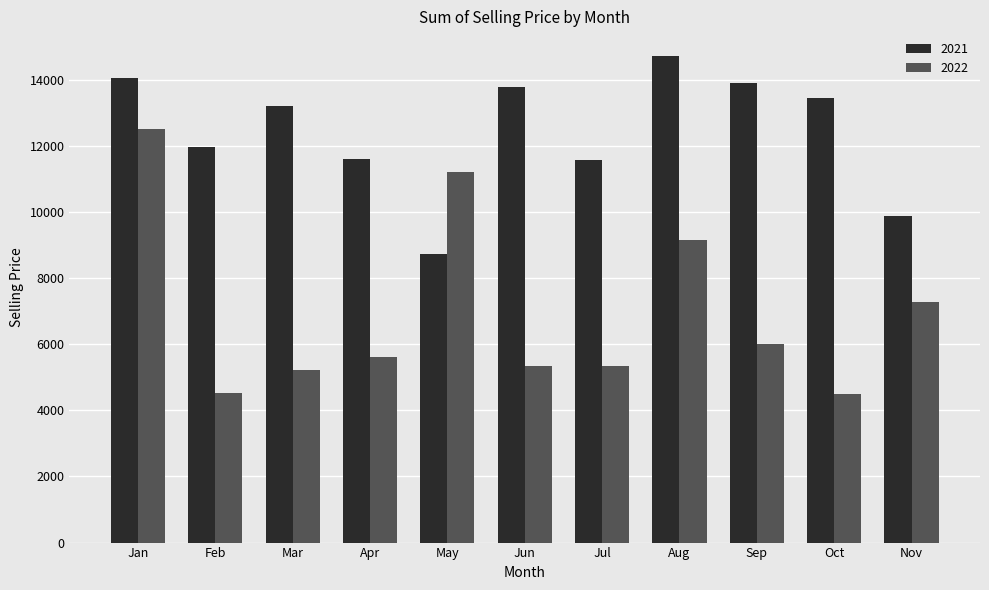

What is the sum of all 2021 values?

136797.3